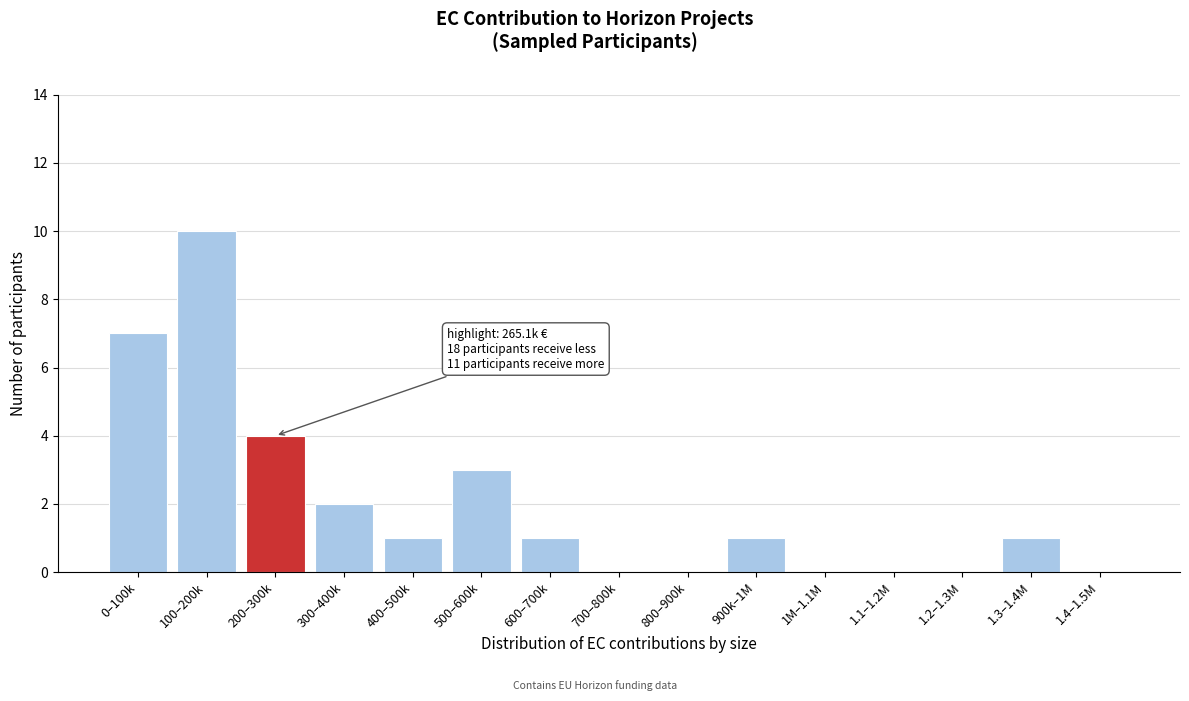

Reading right to left, list all the values displayed in this chart.

1.4–1.5M=0	1.3–1.4M=1	1.2–1.3M=0	1.1–1.2M=0	1M–1.1M=0	900k–1M=1	800–900k=0	700–800k=0	600–700k=1	500–600k=3	400–500k=1	300–400k=2	200–300k=4	100–200k=10	0–100k=7